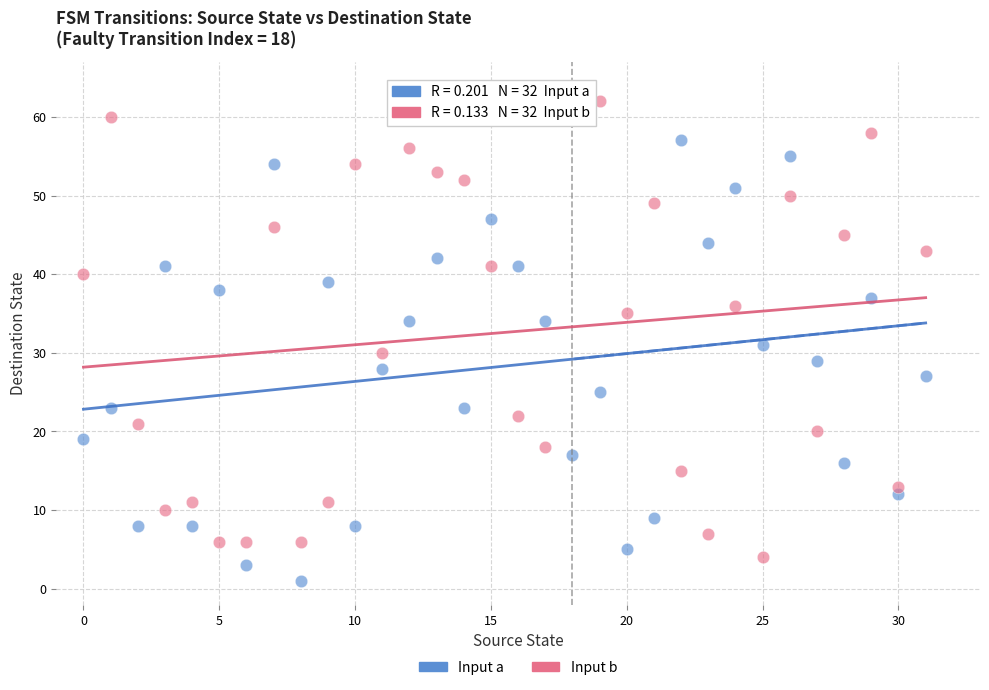

Across all series, what Y value is closest to 32?

31